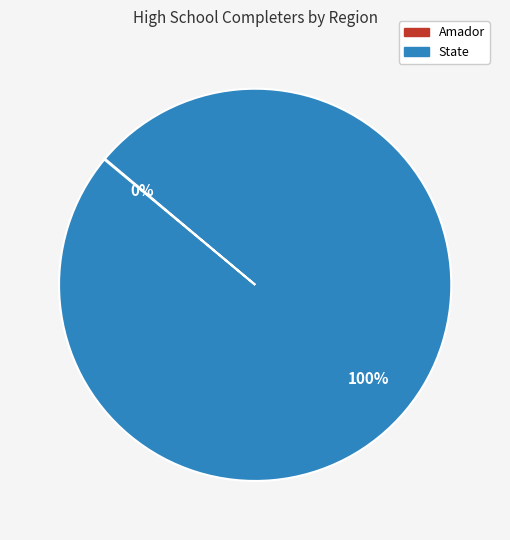

The State slice represents 100% of the pie. True or false?

True